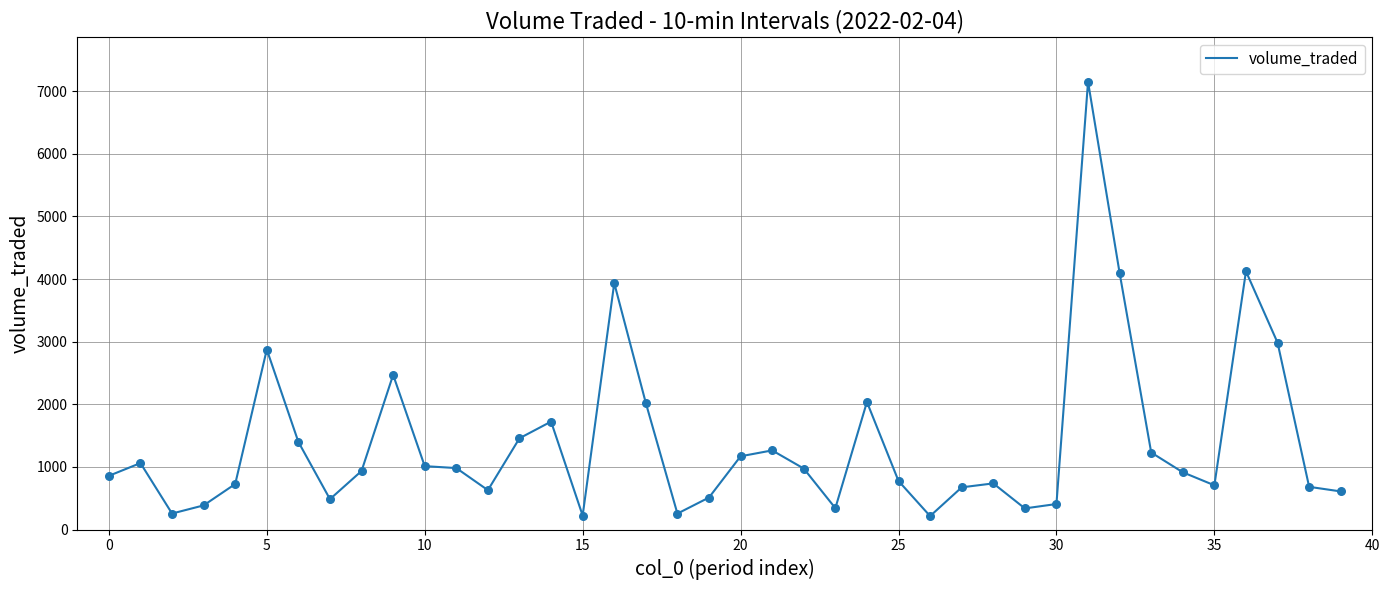

What is the difference between the maximum and minimum values?

6935.7